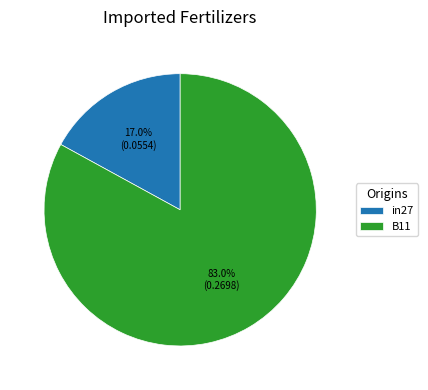

What percentage do in27 and B11 together represent?

100.0%